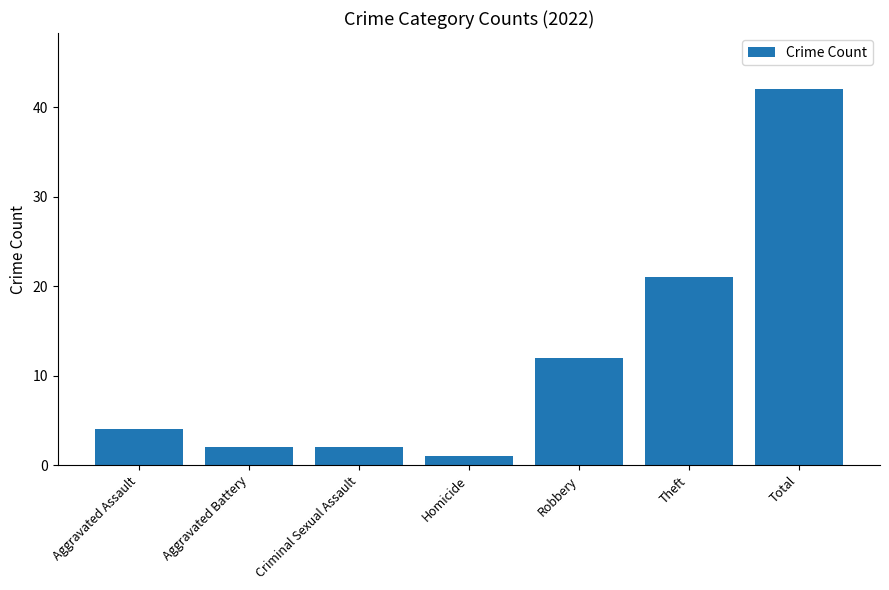

How many values are below 4?

3